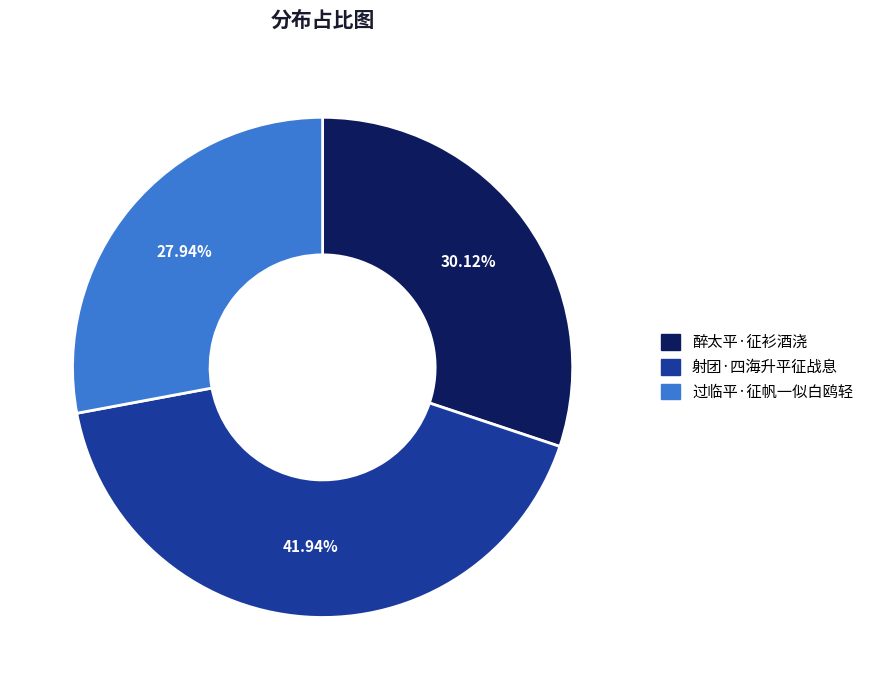

To the nearest percent, what is the combined percentage of 射团·四海升平征战息 and 醉太平·征衫酒浇?

72%